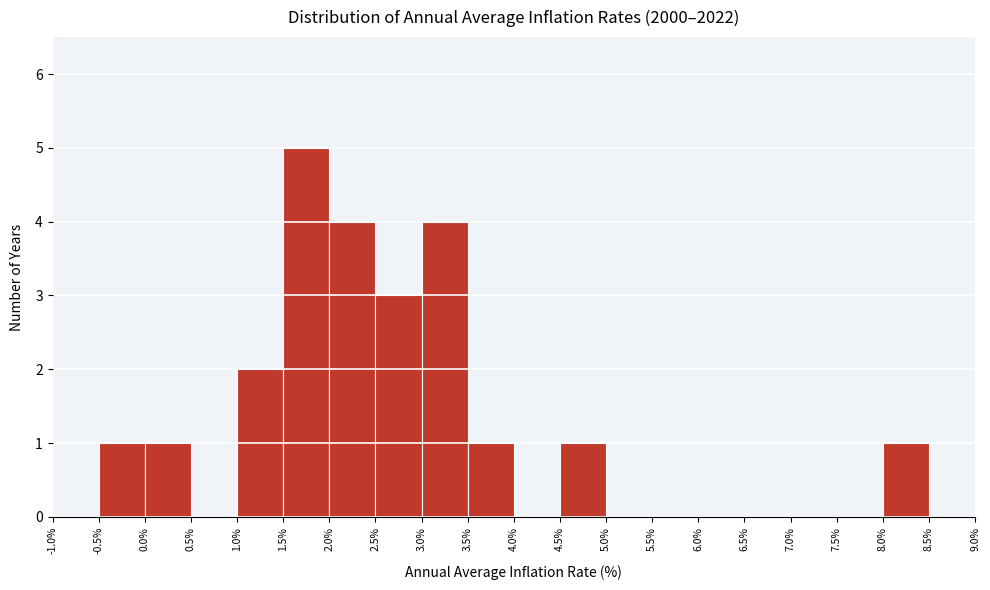

Reading left to right, list every bar in this chart as the range it spans on the x-axis followed by its height. The values are not printed on the chart, so give them approximately, as read against the axis.

-1.0% to -0.5%: 0
-0.5% to 0.0%: 1
0.0% to 0.5%: 1
0.5% to 1.0%: 0
1.0% to 1.5%: 2
1.5% to 2.0%: 5
2.0% to 2.5%: 4
2.5% to 3.0%: 3
3.0% to 3.5%: 4
3.5% to 4.0%: 1
4.0% to 4.5%: 0
4.5% to 5.0%: 1
5.0% to 5.5%: 0
5.5% to 6.0%: 0
6.0% to 6.5%: 0
6.5% to 7.0%: 0
7.0% to 7.5%: 0
7.5% to 8.0%: 0
8.0% to 8.5%: 1
8.5% to 9.0%: 0